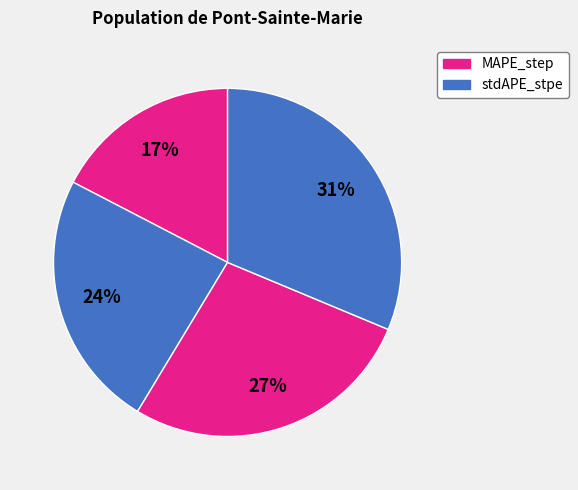

Is there a majority slice in this chart?

No